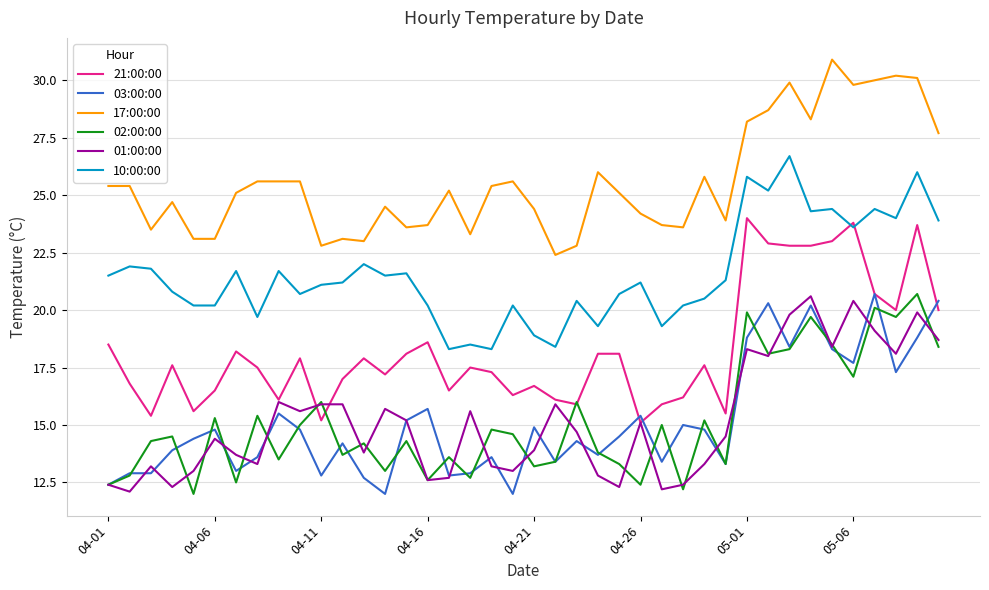

Which series has the largest total across all categories?

17:00:00